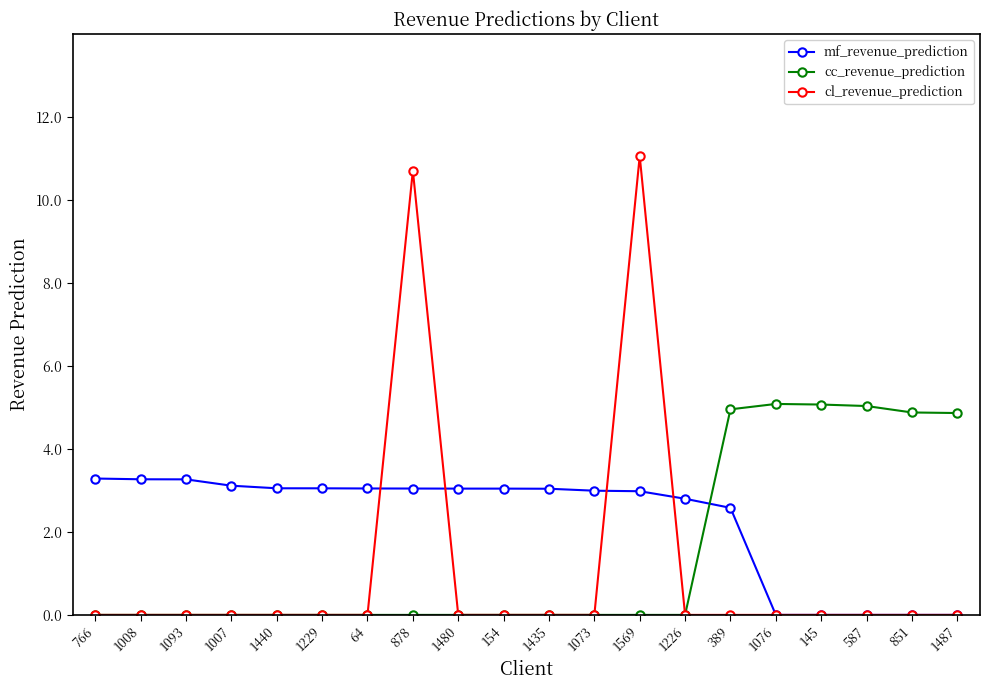

What is the difference between the maximum and second lowest values in the mf_revenue_prediction series?

3.3